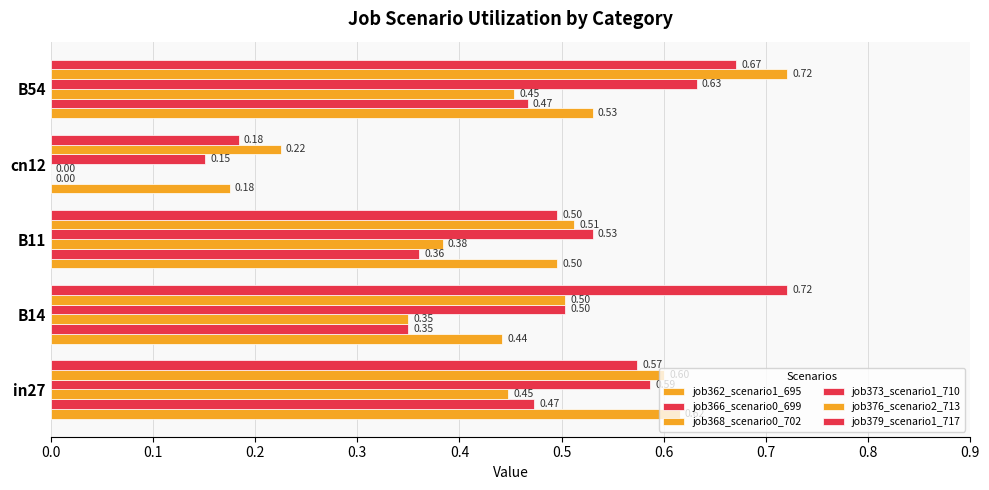

Count the number of categories in the chart.

5